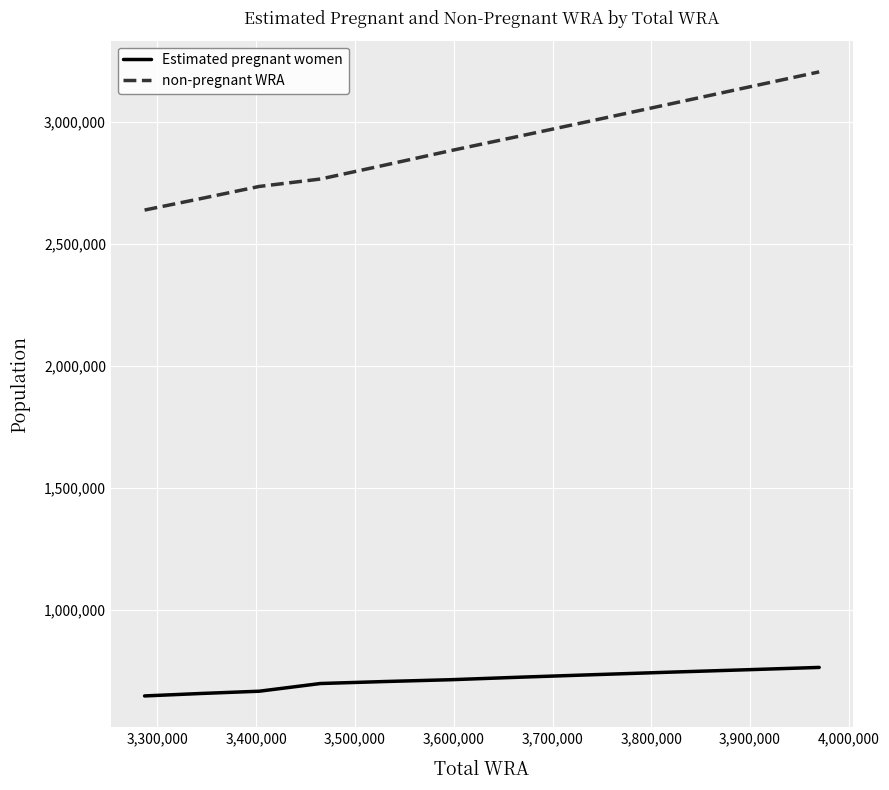

What is the minimum value for Estimated pregnant women?

648014.3